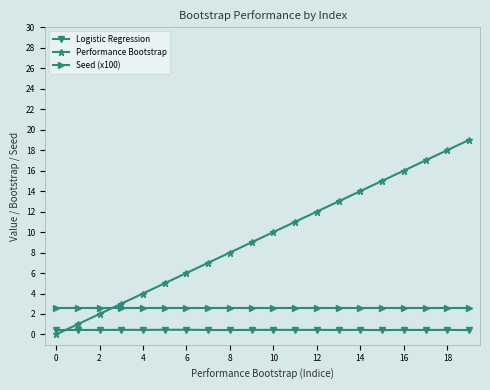

List the series in order of their overall mean, lowest first.

Logistic Regression, Seed (x100), Performance Bootstrap